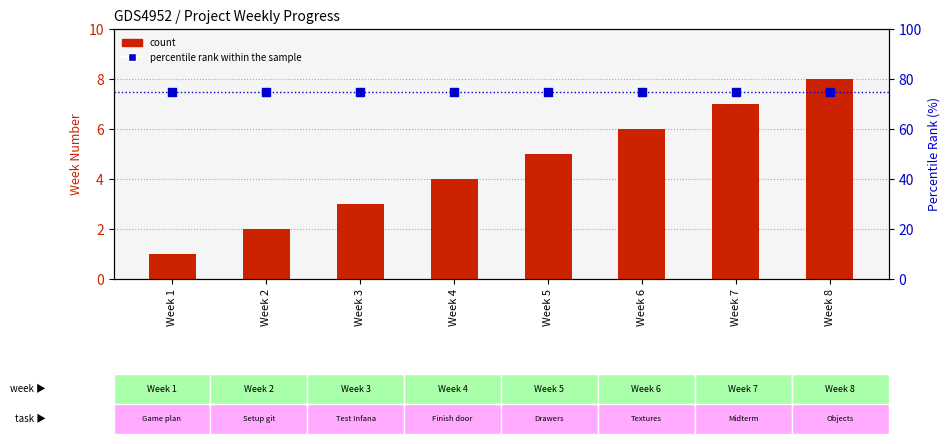

Is the value of percentile rank within the sample at Week 3 greater than the value of Job done (week number) at Week 7?

Yes